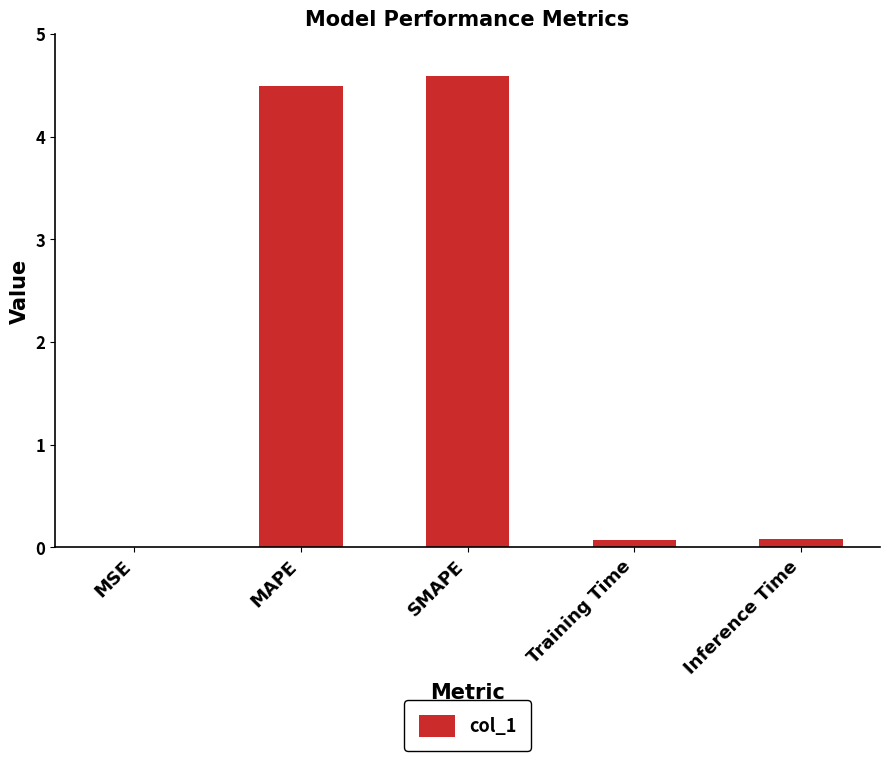

The chart shows a value of 4.6 at SMAPE. True or false?

True